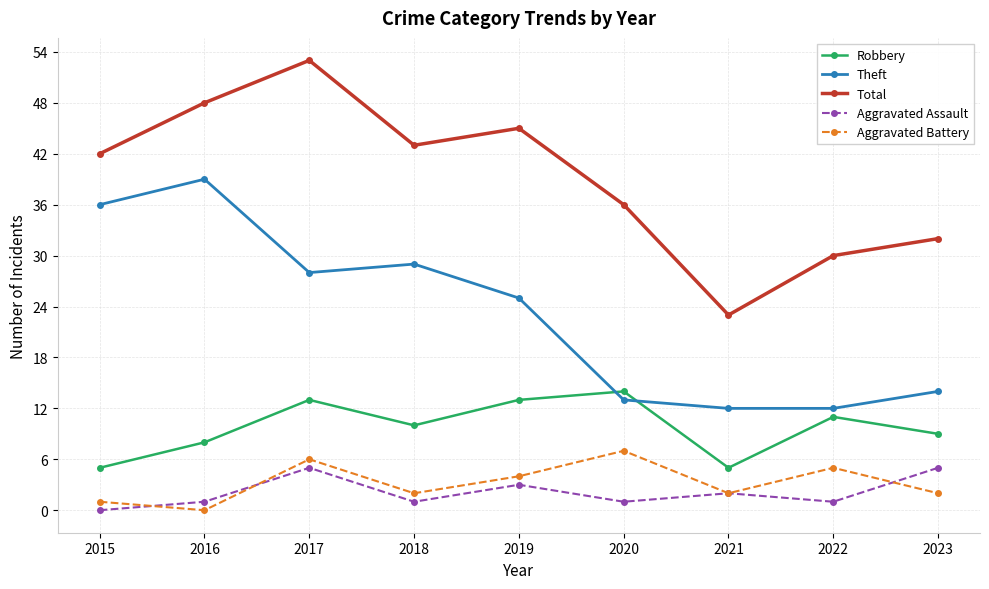

True or false: Aggravated Battery and Robbery cross at least once.

False